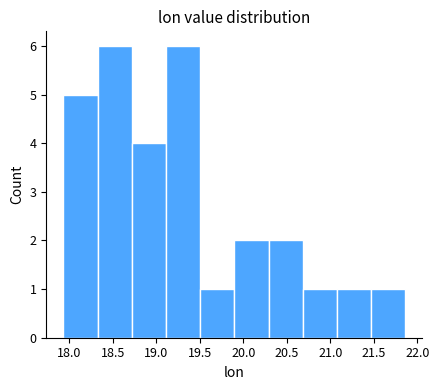

Reading left to right, list every bar in this chart as the range it spans on the x-axis followed by its height. Neither the bar edges nor the heights are printed on the chart, so give them approximately, as read against the axes.

17.95 to 18.35: 5
18.35 to 18.70: 6
18.70 to 19.10: 4
19.10 to 19.50: 6
19.50 to 19.90: 1
19.90 to 20.30: 2
20.30 to 20.70: 2
20.70 to 21.05: 1
21.05 to 21.45: 1
21.45 to 21.85: 1